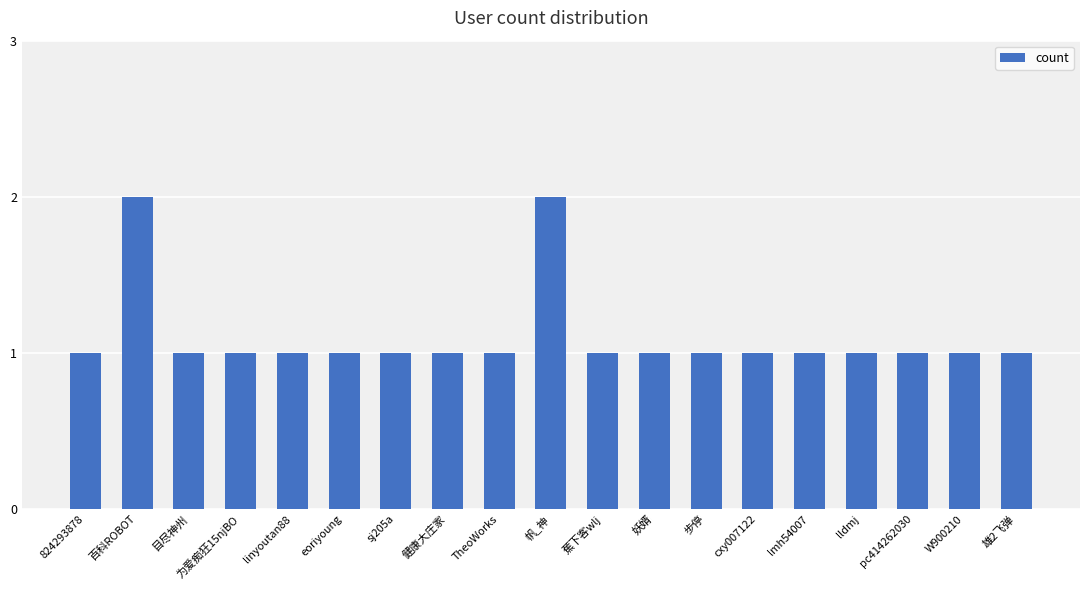

What is the sum of all values?

21